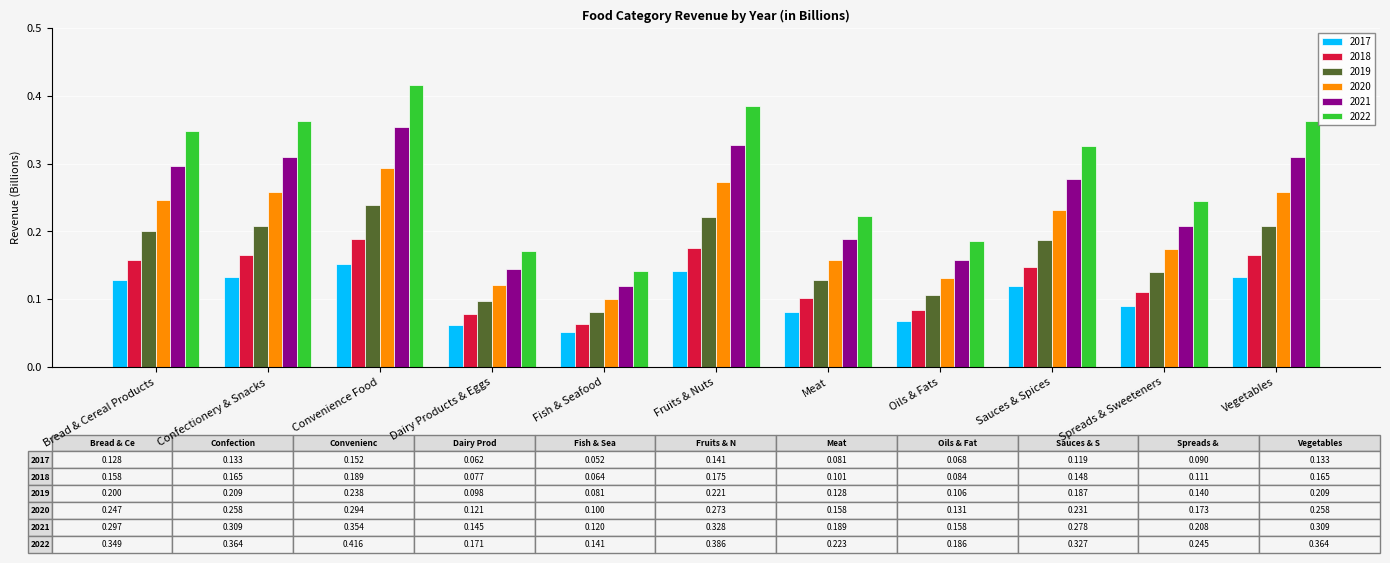

How many bars are there in each group?

6